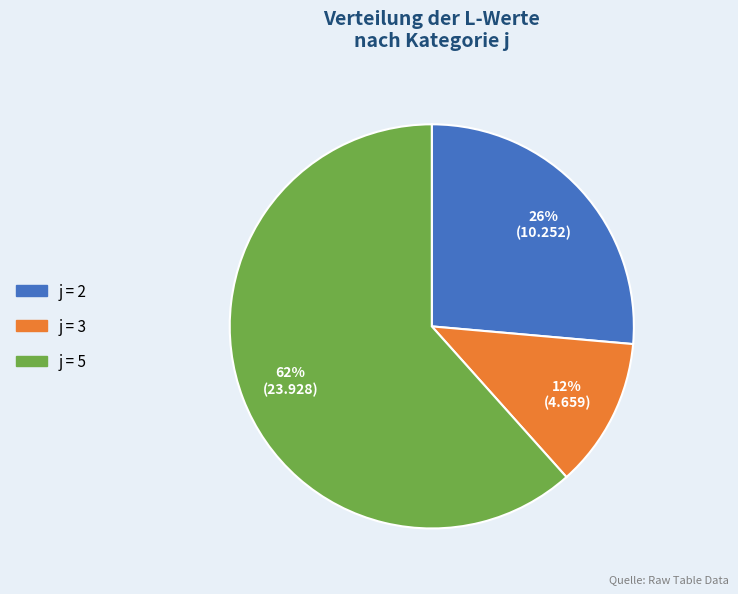

Which category has the smallest portion of the pie?

j = 3